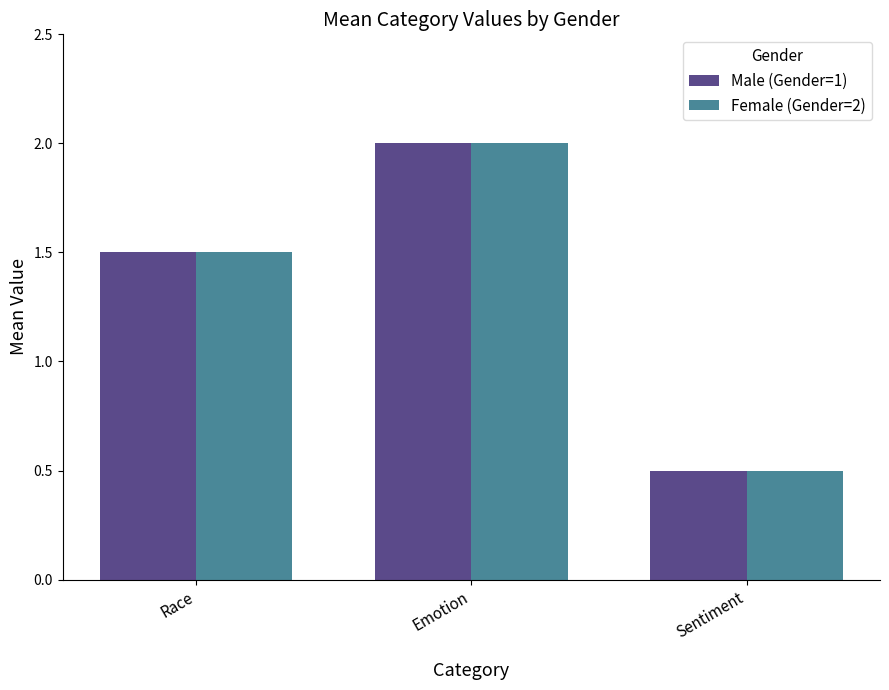

At which label does Female (Gender=2) reach its minimum?

Sentiment